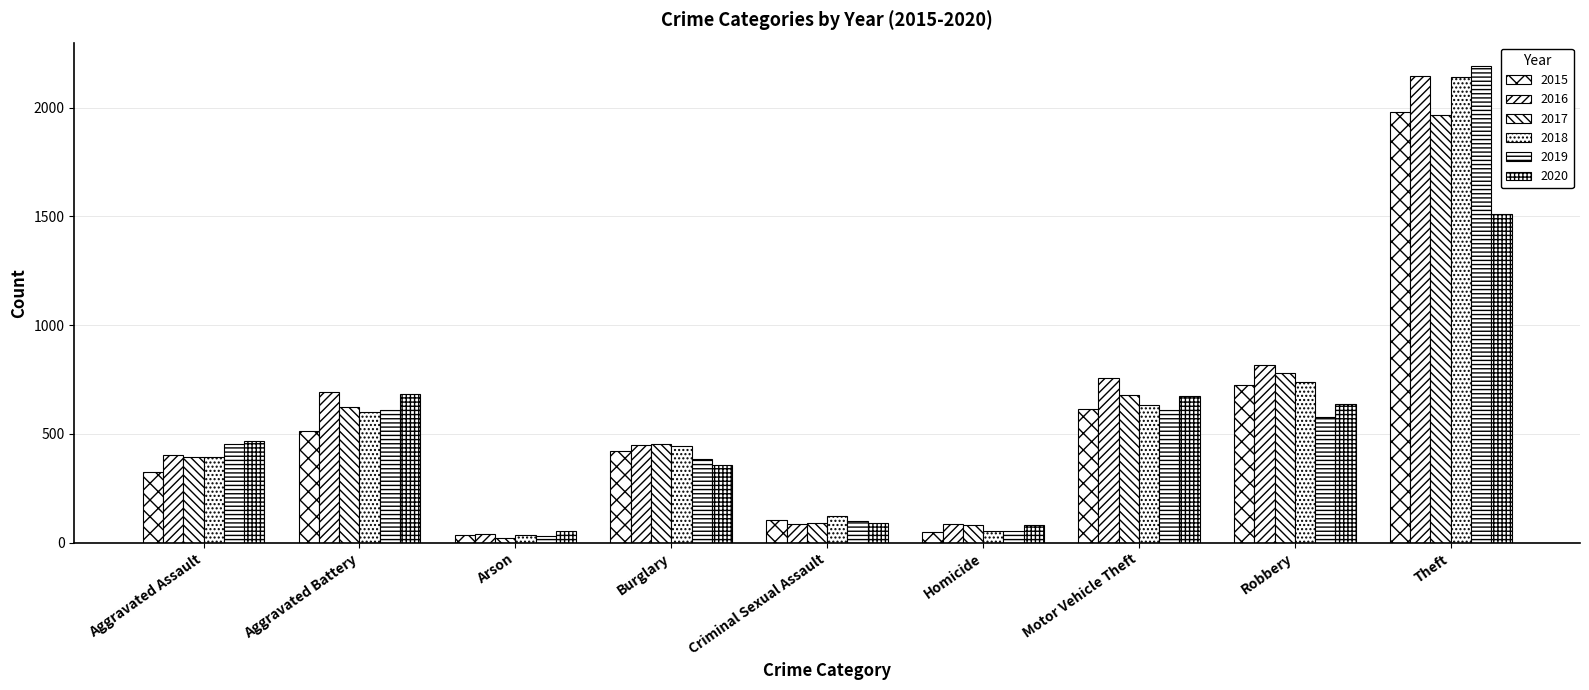

True or false: 2018 has a value of 192 at Criminal Sexual Assault.

False